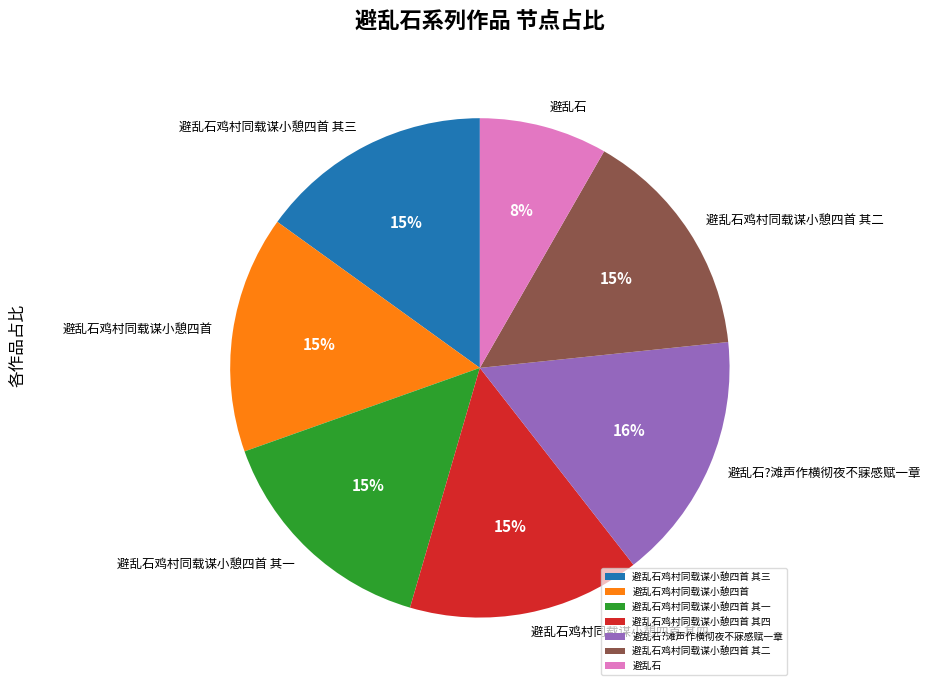

Do 避乱石 and 避乱石?滩声作横彻夜不寐感赋一章 together represent more than half of the pie?

No